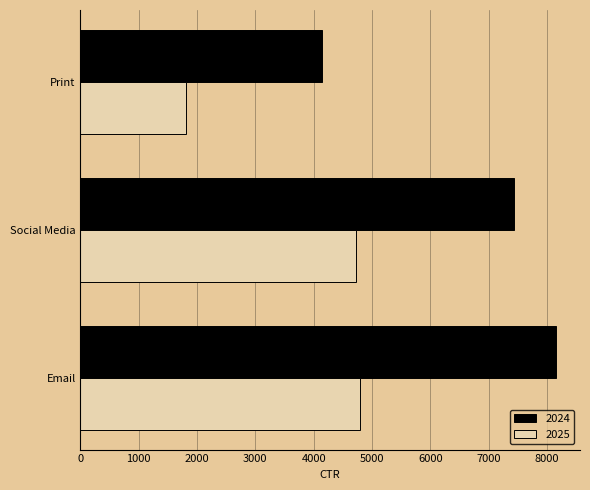

The value of 2024 at Email is 8159.8. True or false?

True